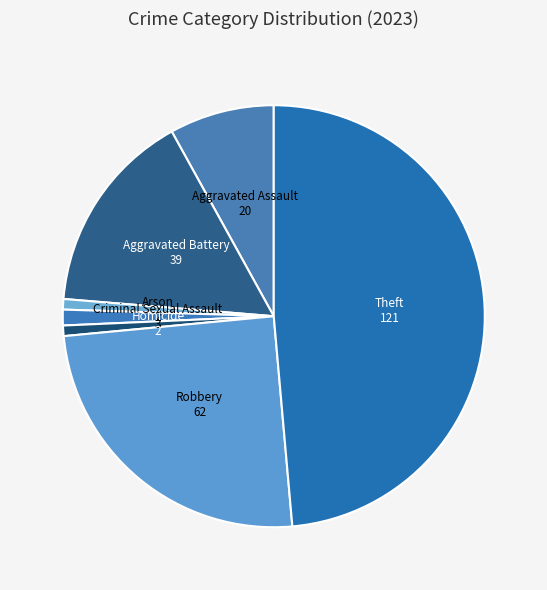

How many slices are in this pie chart?

7